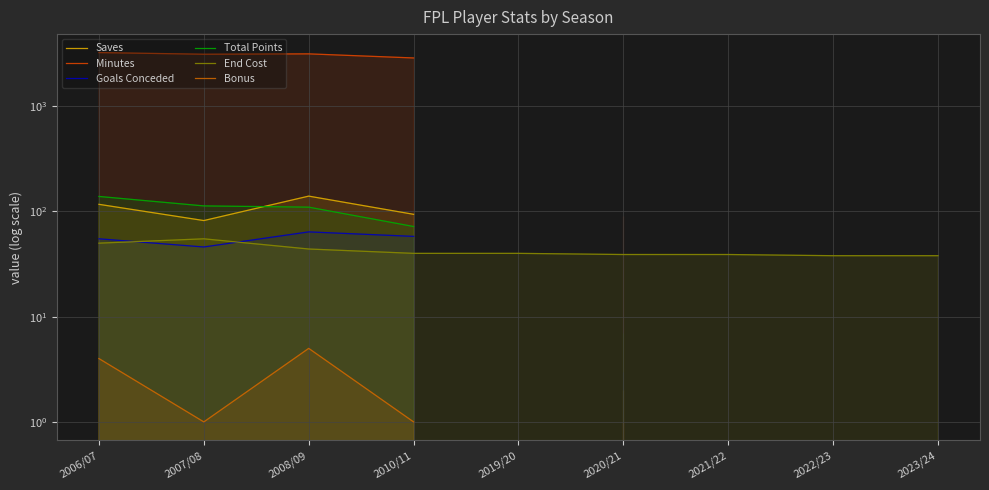

True or false: Bonus and End Cost cross at least once.

False